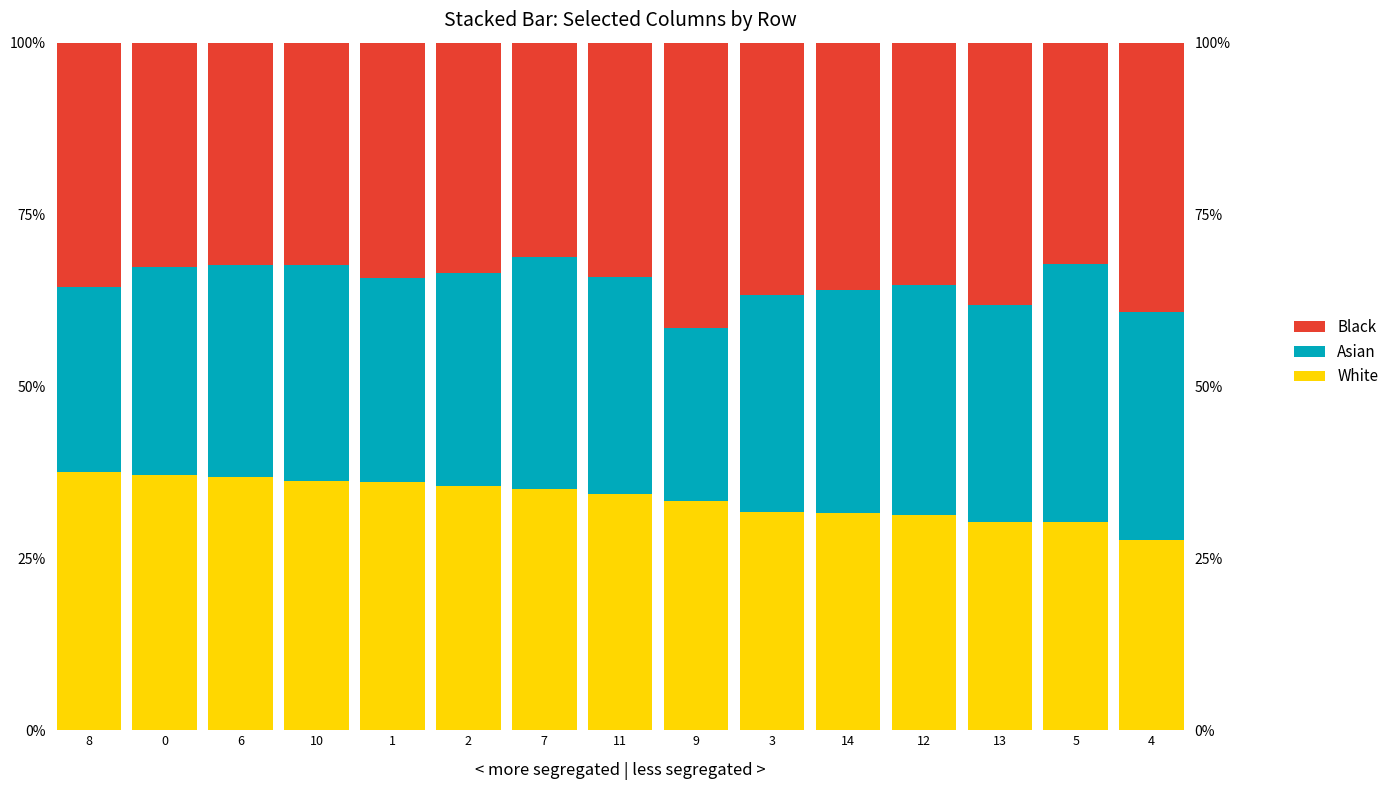

Is the value of Black at 0 greater than the value of Asian at 9?

Yes